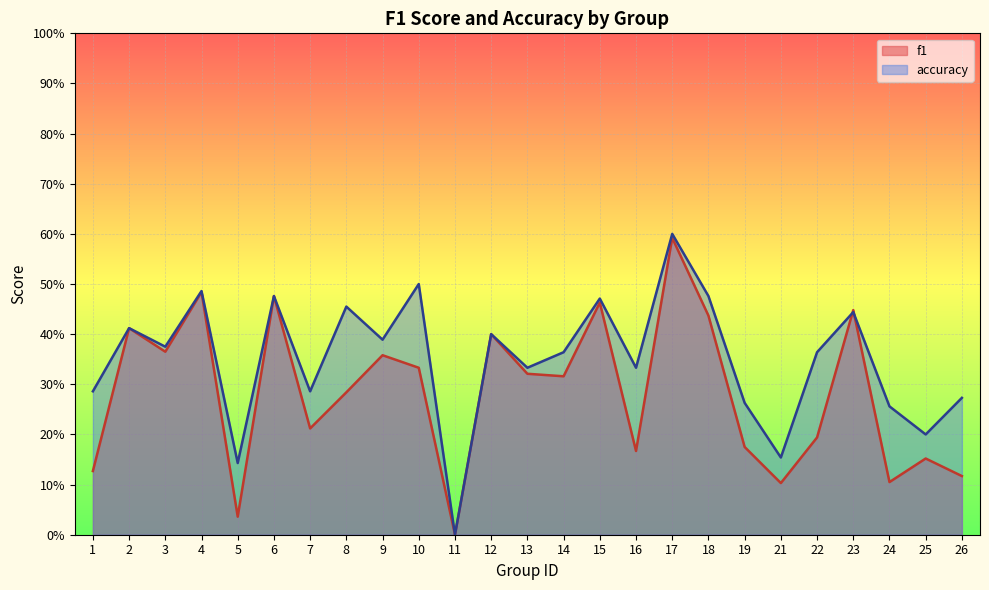

What is the difference between the second highest and minimum values in the accuracy series?

0.5